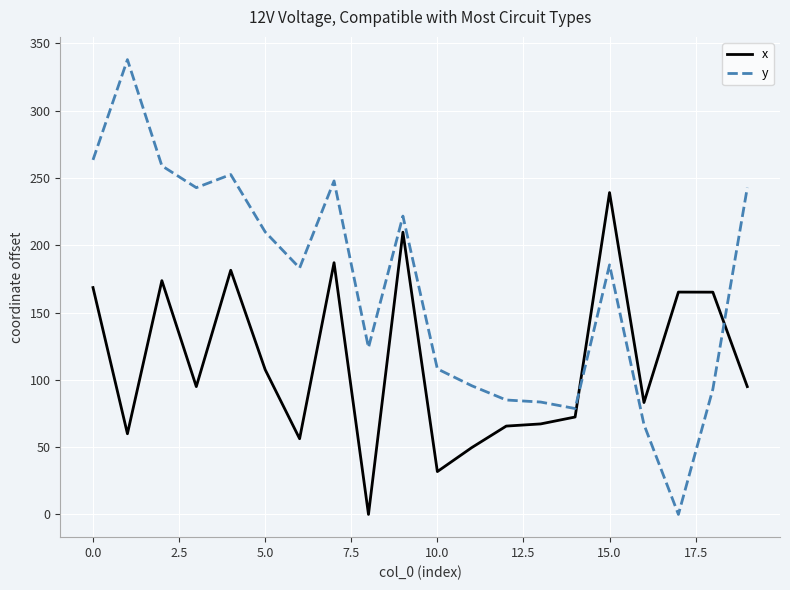

What is the maximum value shown in the chart?

338.0